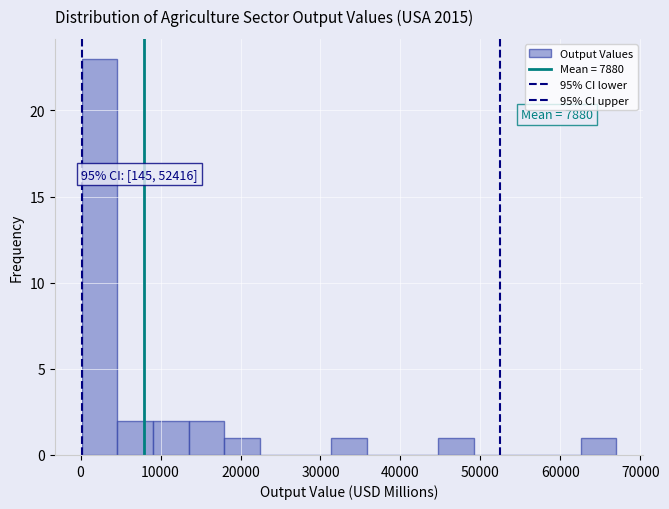

Over which range of the x-axis is the bar tallest?

0 to 5000